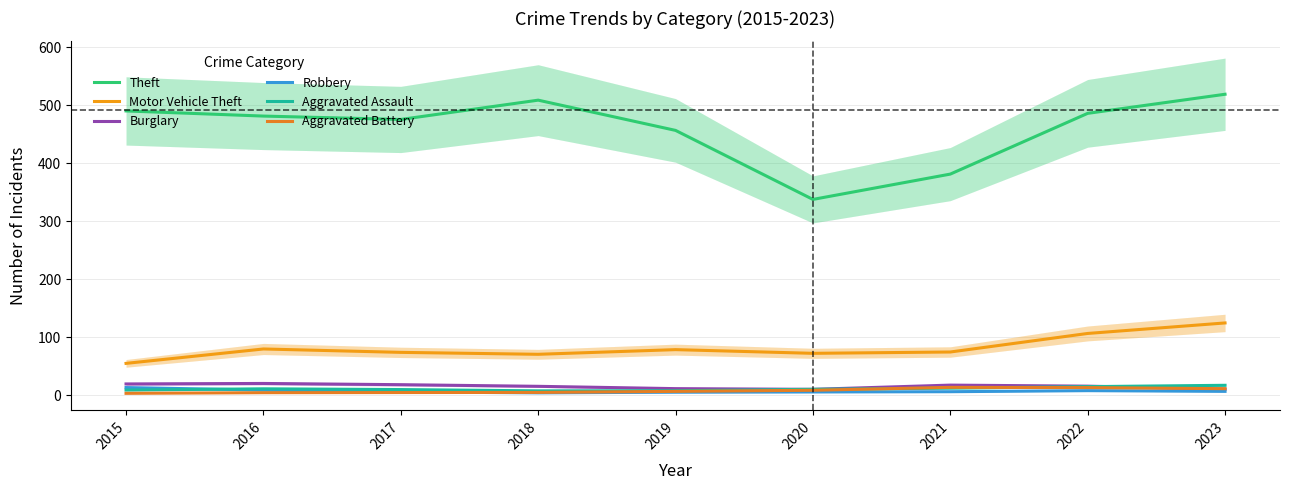

Reading left to right, what are all the values shown in this chart?

Theft: 2015=490.1	2016=481.3	2017=475.4	2018=508.7	2019=456.6	2020=337.7	2021=381.3	2022=486.0	2023=518.9
Motor Vehicle Theft: 2015=55.1	2016=79.9	2017=74.1	2018=70.7	2019=78.8	2020=72.4	2021=74.7	2022=106.6	2023=124.8
Burglary: 2015=19.6	2016=20.5	2017=18.4	2018=15.5	2019=11.5	2020=10.3	2021=17.6	2022=15.8	2023=10.6
Robbery: 2015=13.4	2016=9.0	2017=5.9	2018=4.3	2019=5.4	2020=5.8	2021=6.3	2022=8.1	2023=6.9
Aggravated Assault: 2015=9.1	2016=11.3	2017=10.0	2018=7.7	2019=7.9	2020=10.4	2021=12.4	2022=15.0	2023=17.3
Aggravated Battery: 2015=3.4	2016=4.6	2017=4.8	2018=5.1	2019=6.8	2020=8.7	2021=13.8	2022=13.3	2023=11.5